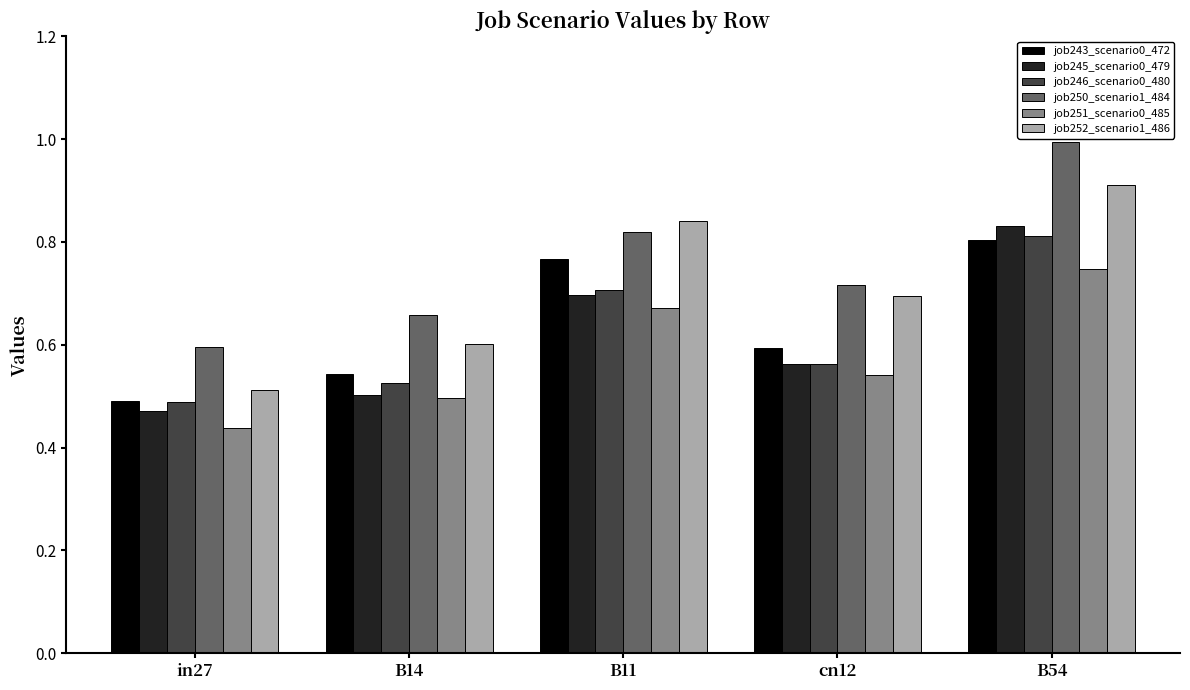

What is the difference between the second highest and minimum values in the job243_scenario0_472 series?

0.3